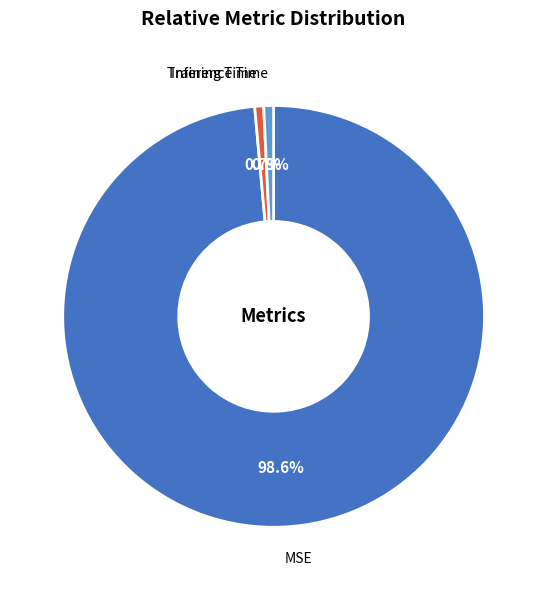

Is there any slice that represents more than half of the pie?

Yes